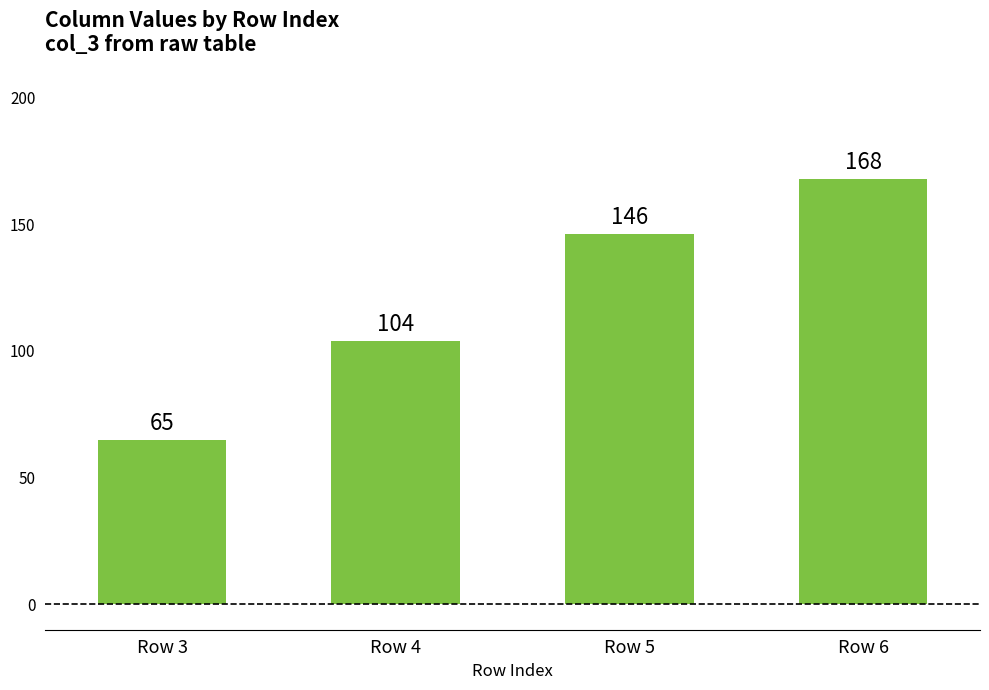

How many data points are less than 146?

2